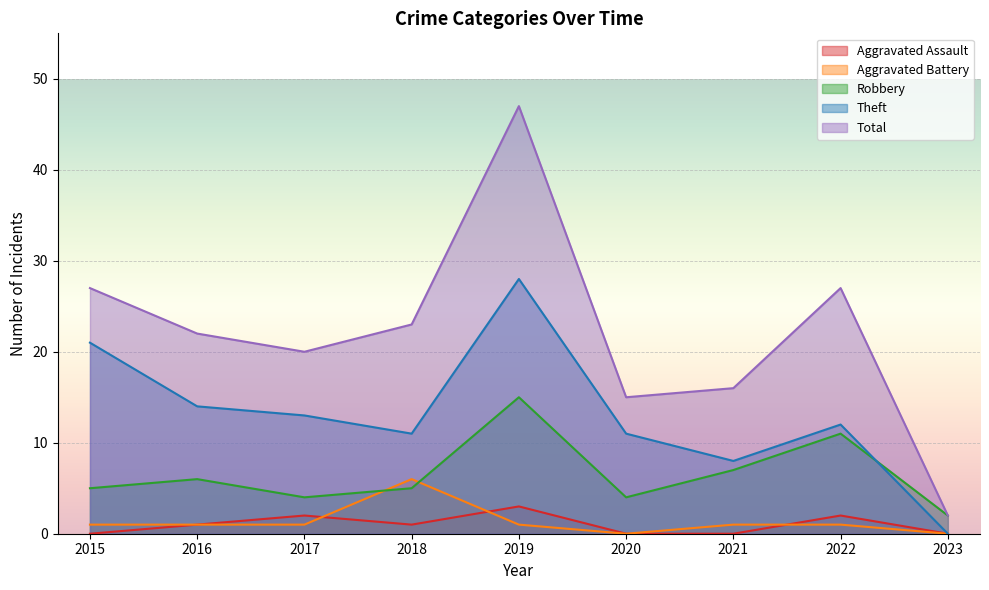

How many interior local peaks does the Theft series have?

2